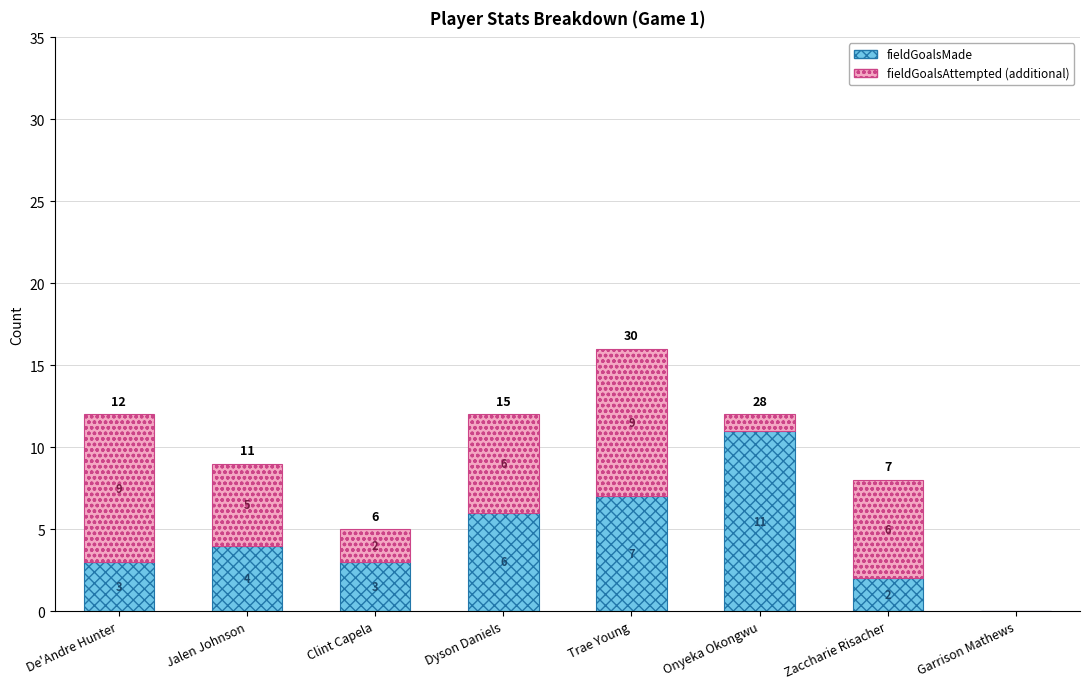

What is the sum of all fieldGoalsMade values?

36